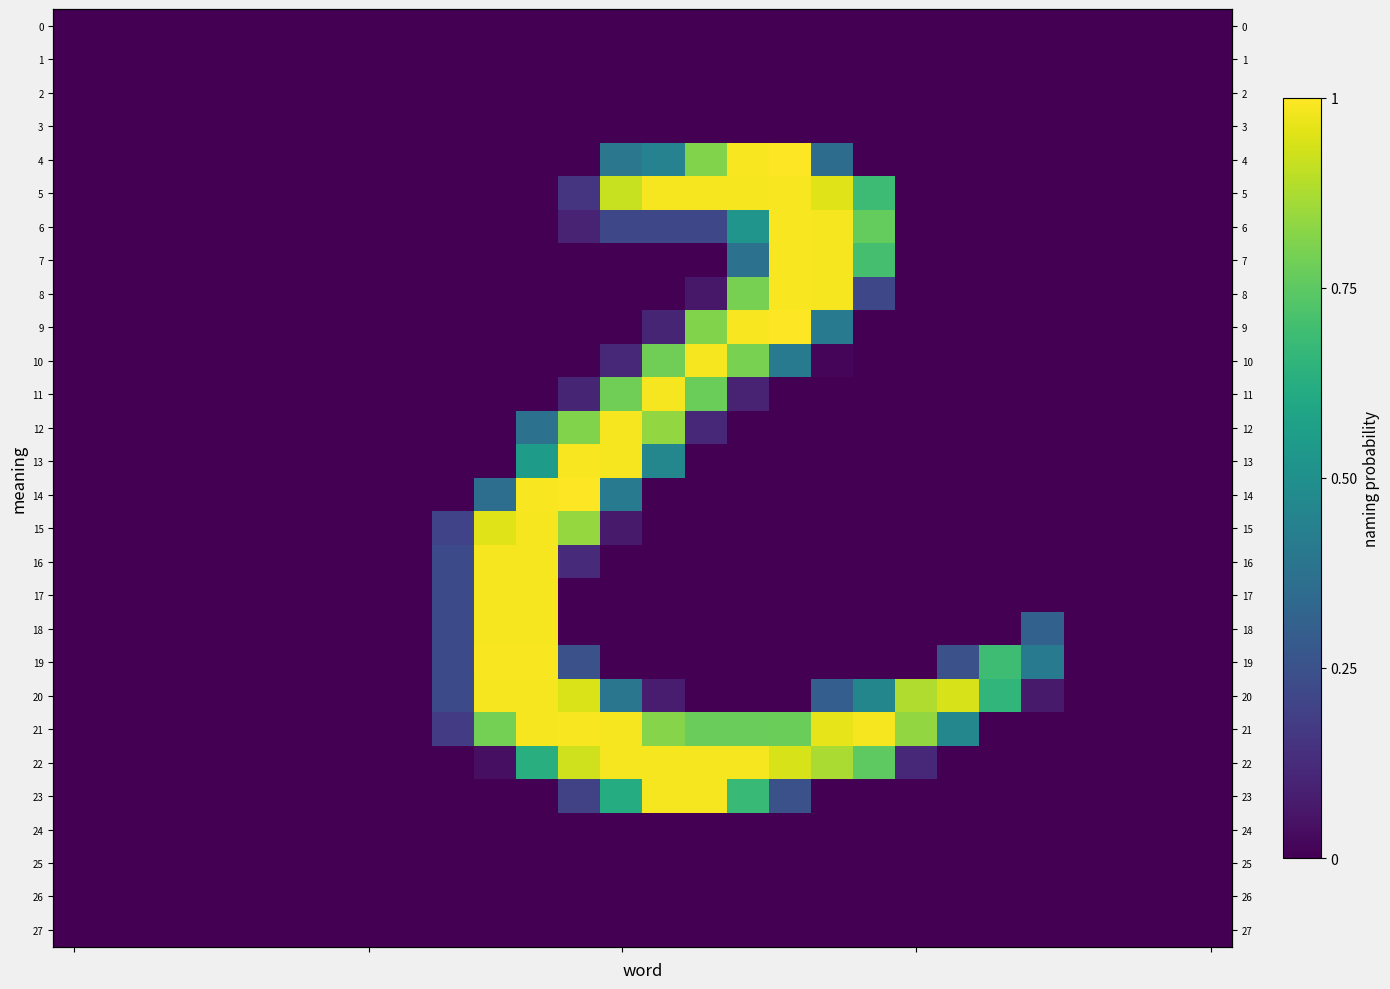

How many values in the row_22 series exceed 0?

11